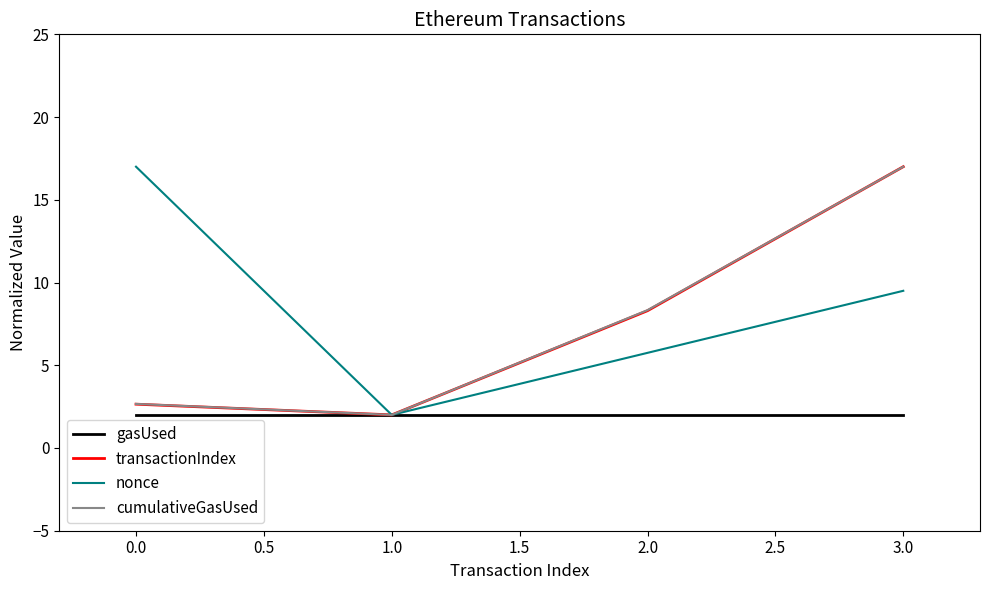

How many values in the cumulativeGasUsed series exceed 8?

2